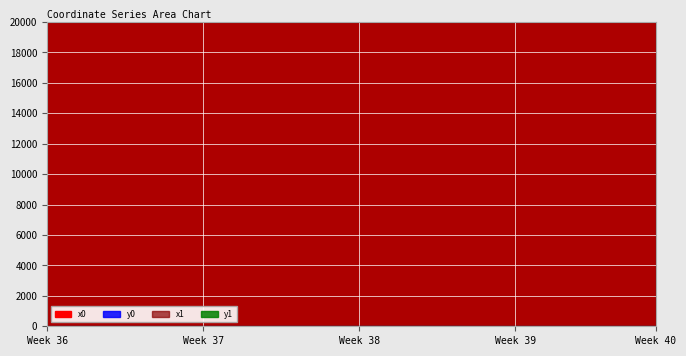

How many values in the x0 series exceed 19998?

37